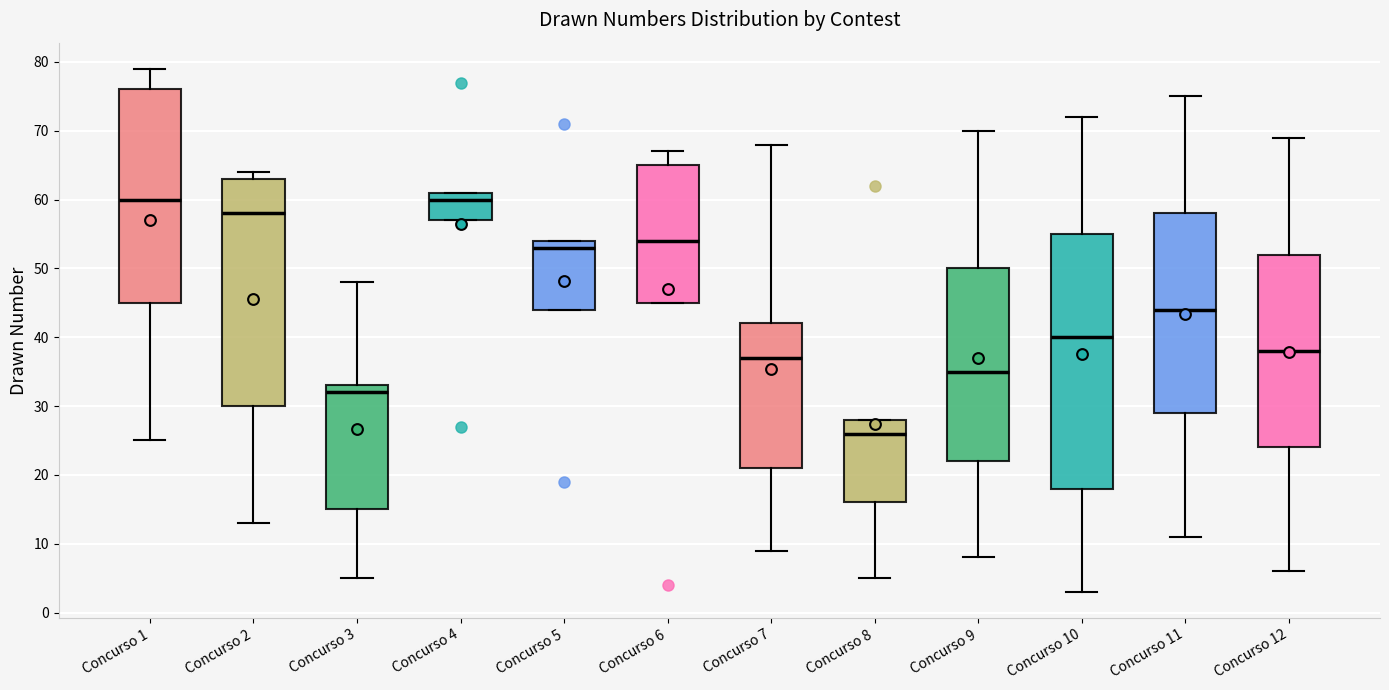

Where does the median line of the box for Concurso 4 sit on the y-axis? The values are not printed on the chart, so give them approximately, as read against the axis.

60